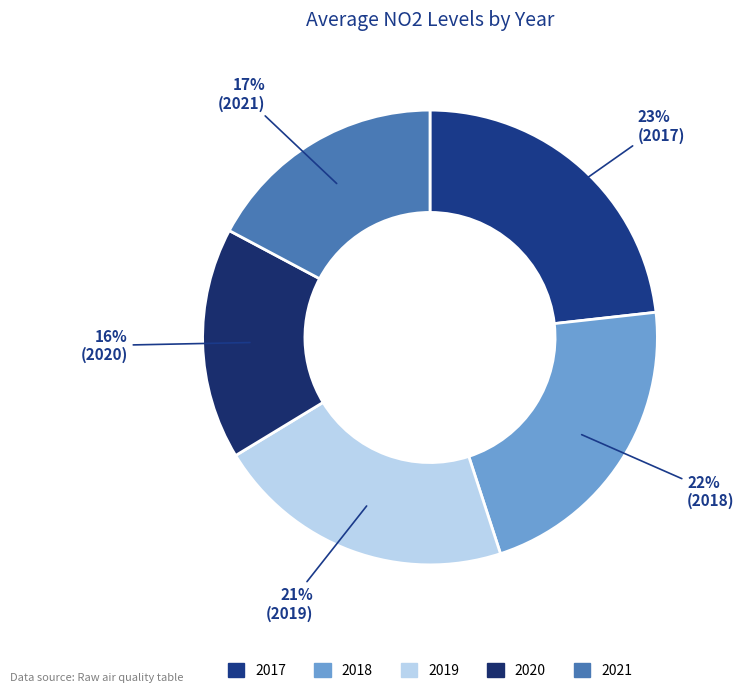

How many segments does this pie chart have?

5